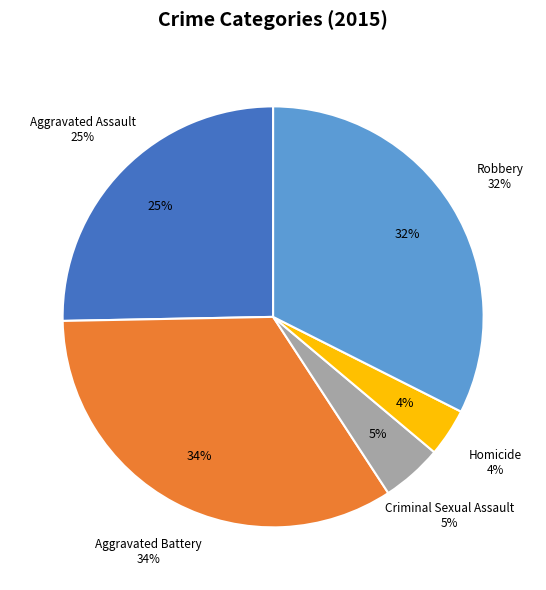

What percentage is NOT represented by Aggravated Assault?

74.7%